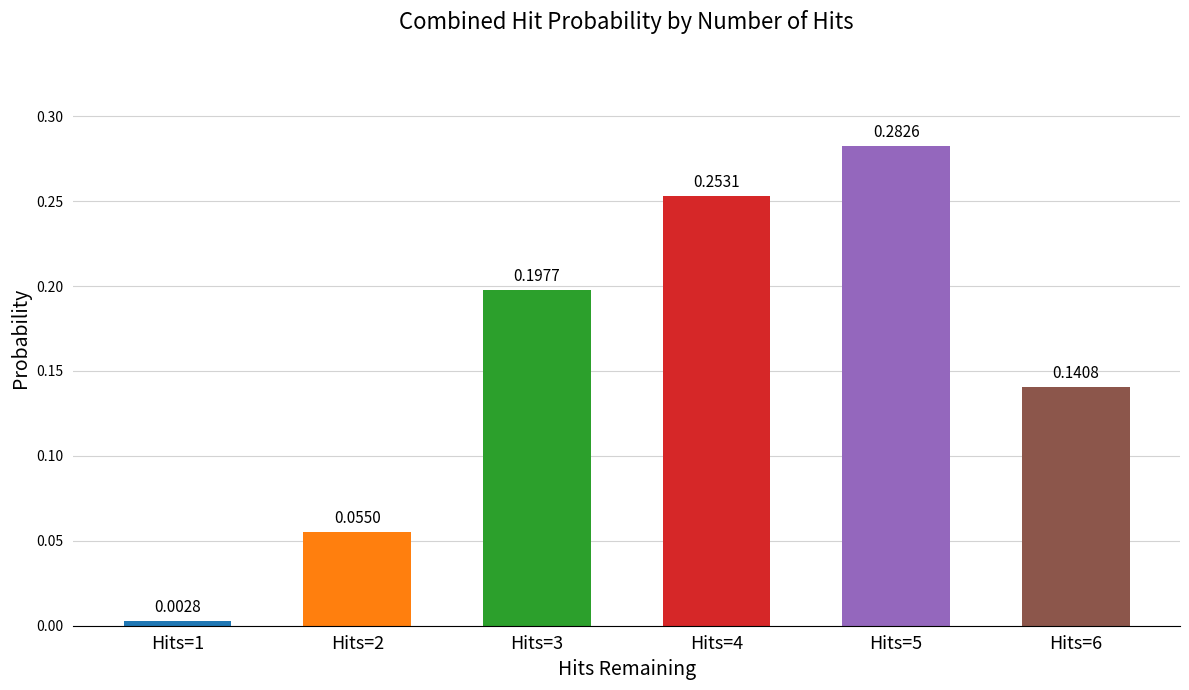

At which label is the value closest to 0?

Hits=1